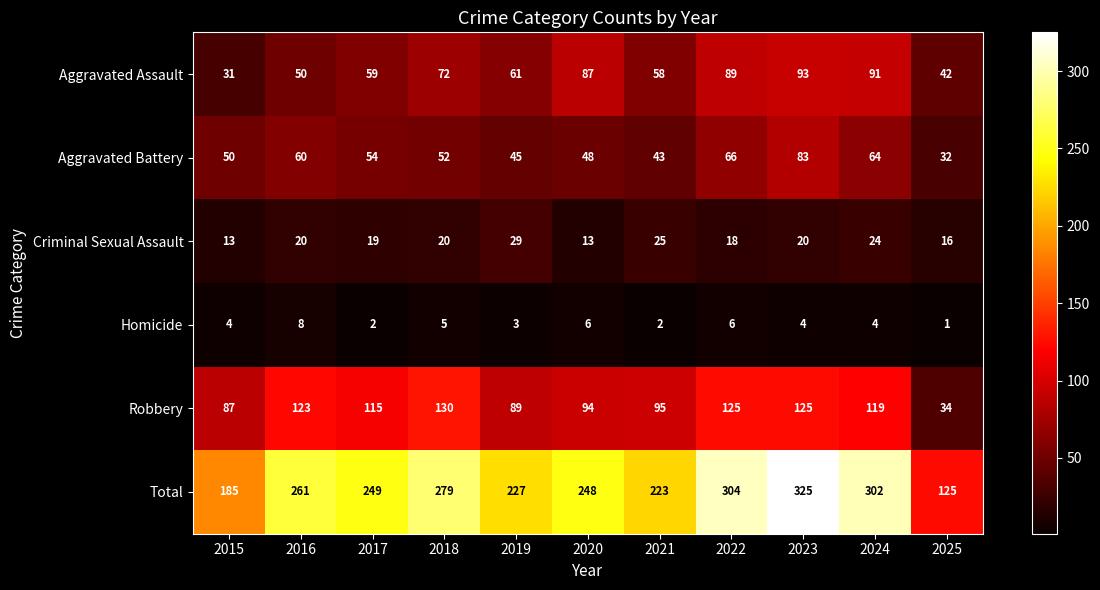

Which series changed the most between 2016 and 2023?

Total